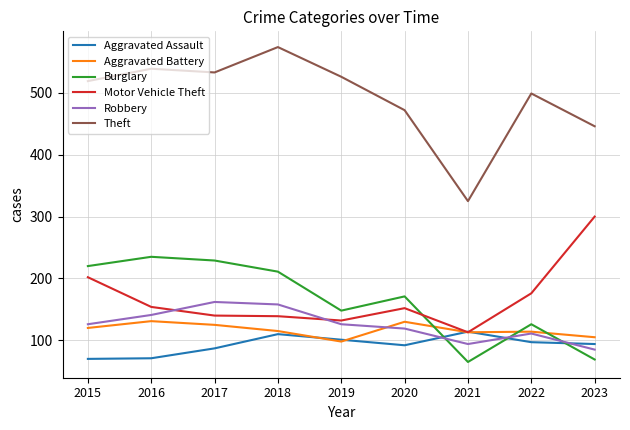

What is the total value across all series at 2018?

1307